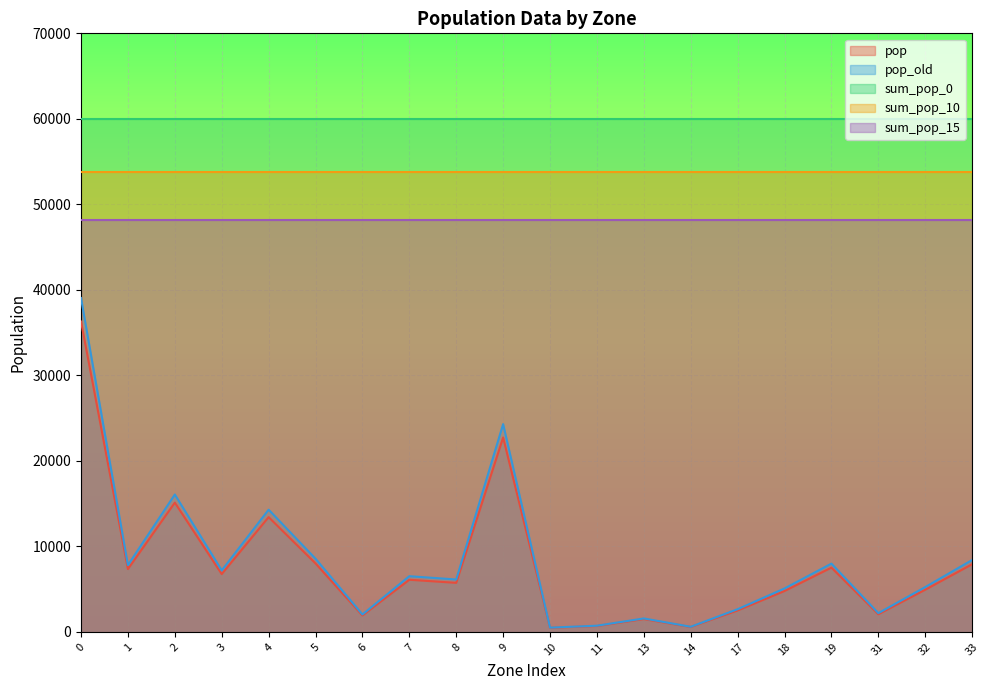

Does the chart display data point markers on the line(s)?

No